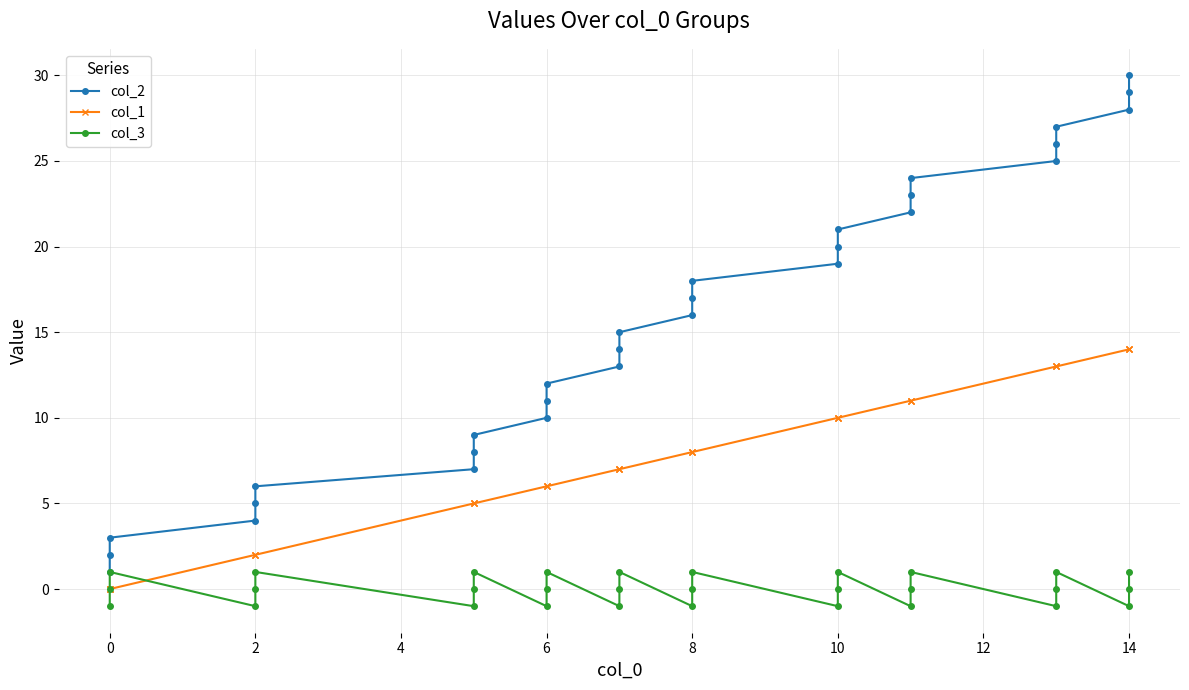

Is it true that col_3 equals 1 at 2?

True